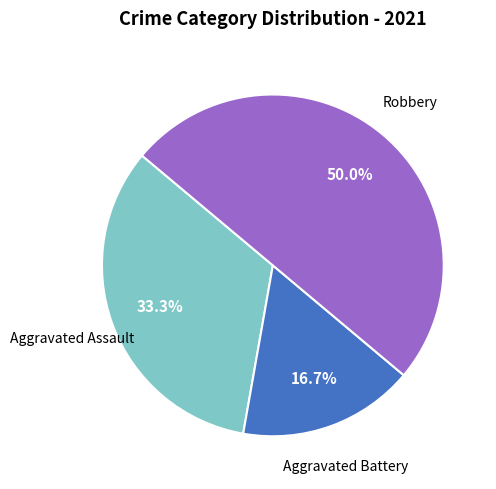

Count the number of slices in the pie.

3